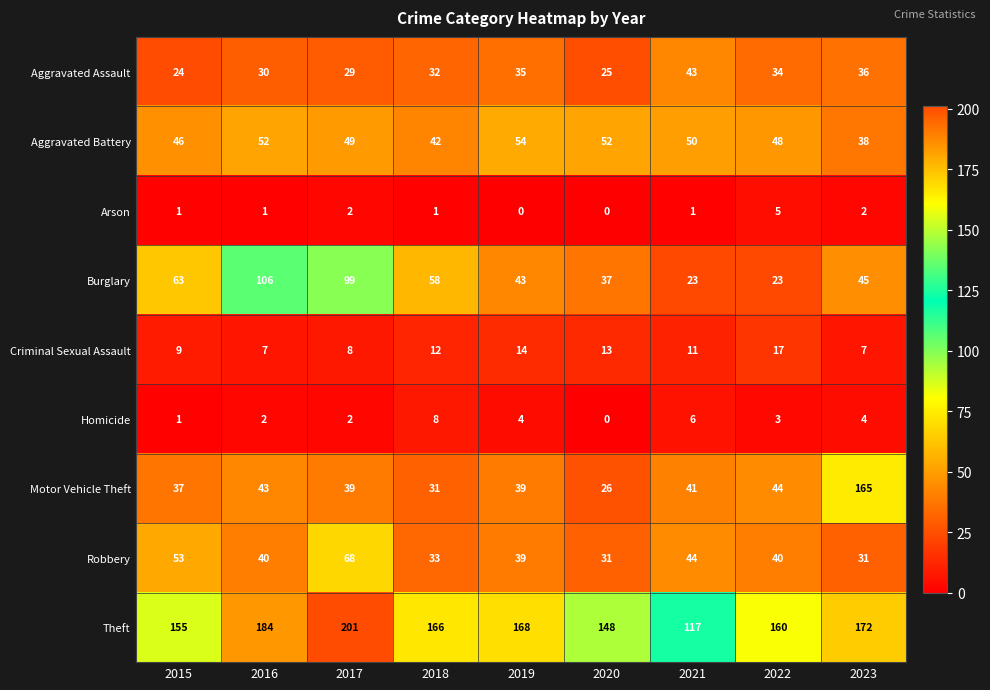

List the series in order of their peak value, lowest first.

Arson, Homicide, Criminal Sexual Assault, Aggravated Assault, Aggravated Battery, Robbery, Burglary, Motor Vehicle Theft, Theft